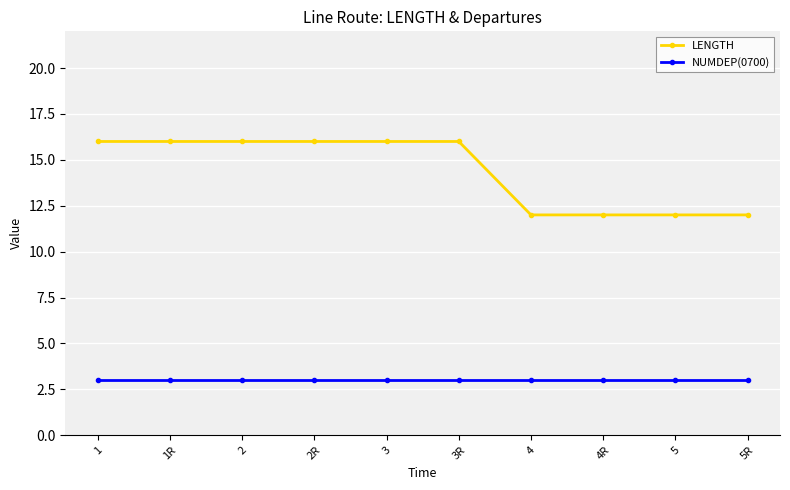

The NUMDEP(0700) series shows 2 at 4R. True or false?

False